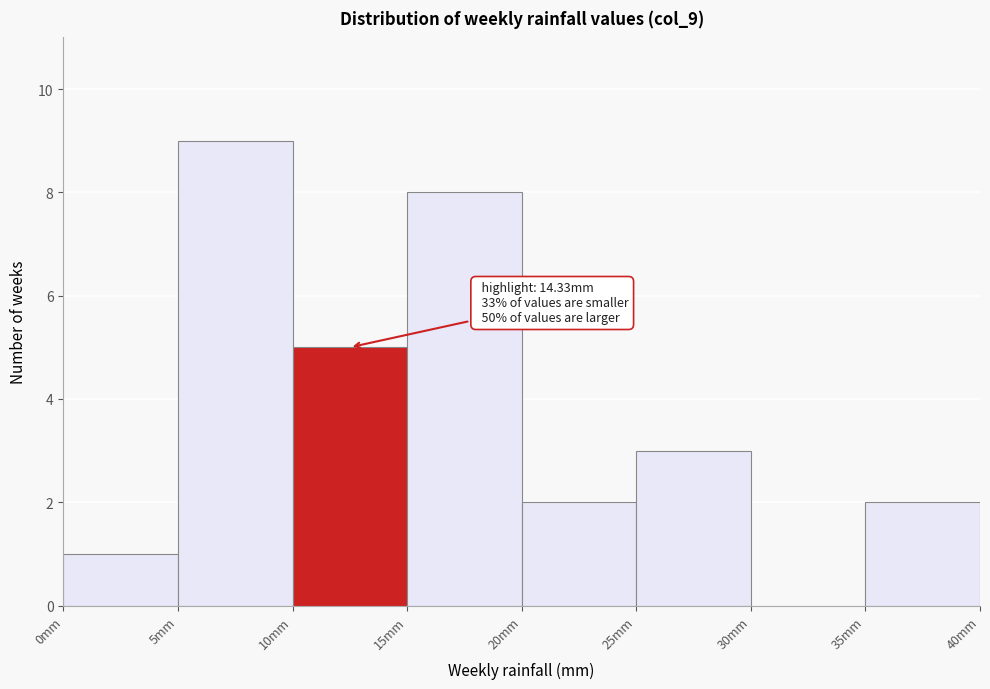

Which range on the x-axis has the tallest bar?

5 to 10